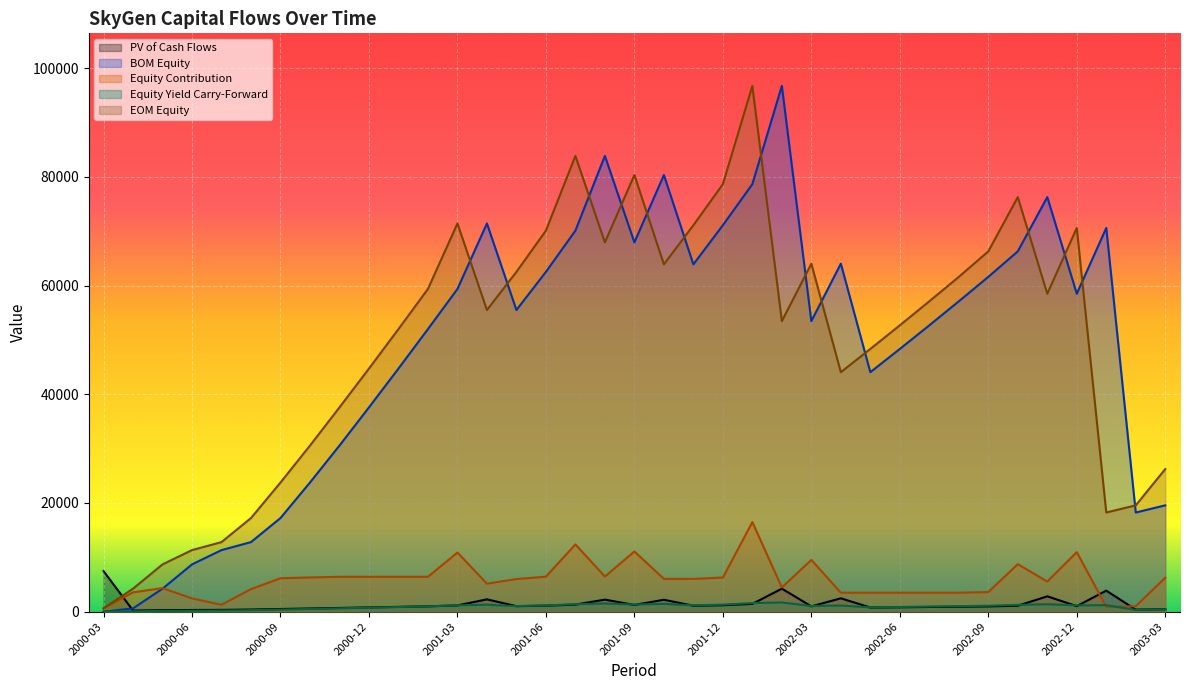

What is the label of the 37th point from the right?

2000-03